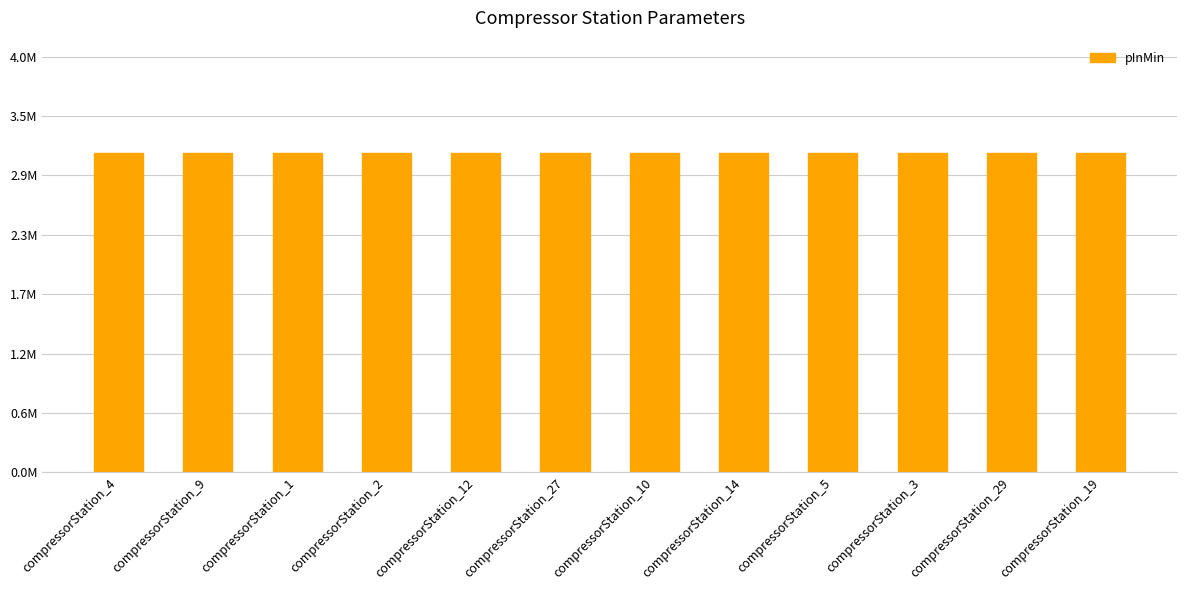

What is the value of the pInMin bar at the 1st from the left?

3101325.0